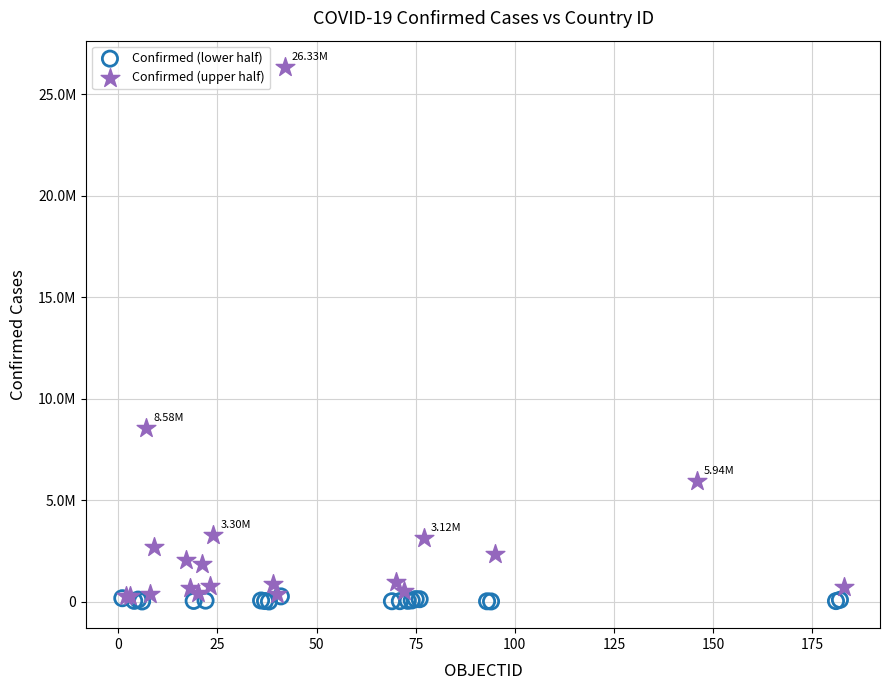

Which series reaches the maximum Y coordinate?

Confirmed (upper half)